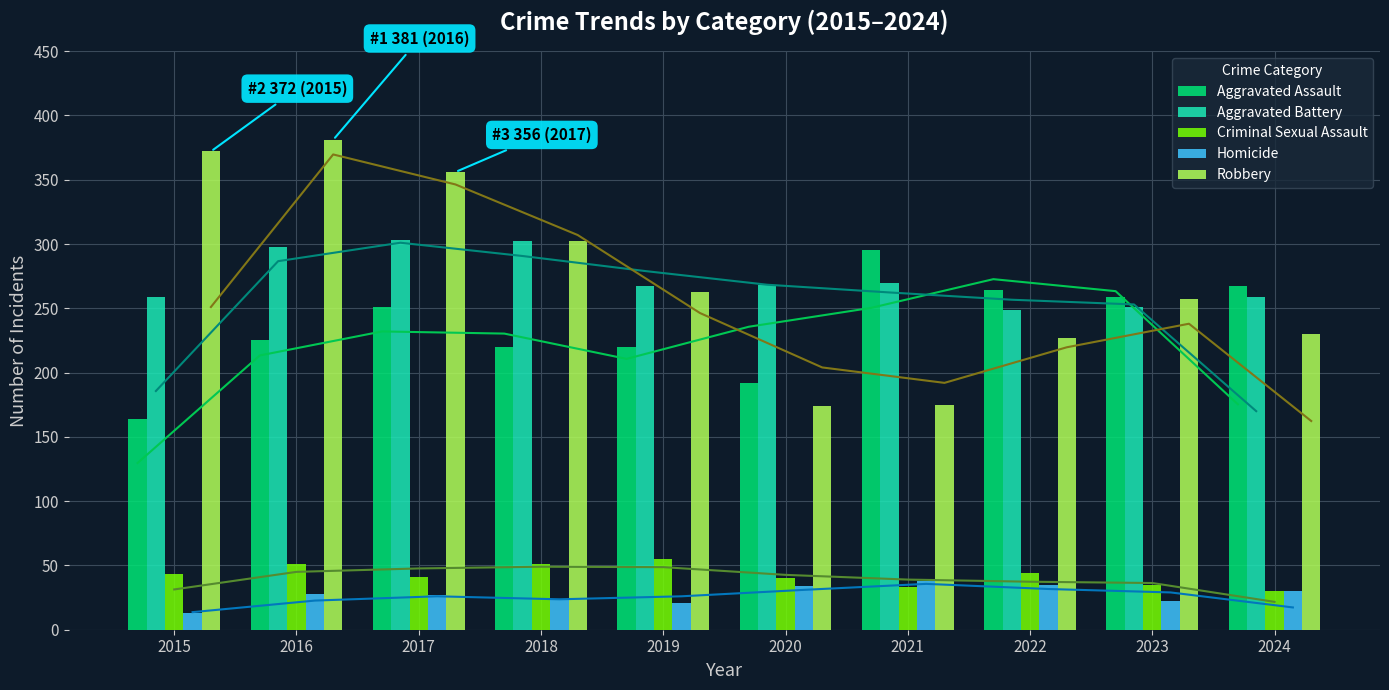

Between 2019 and 2020, which series saw the biggest shift?

Robbery